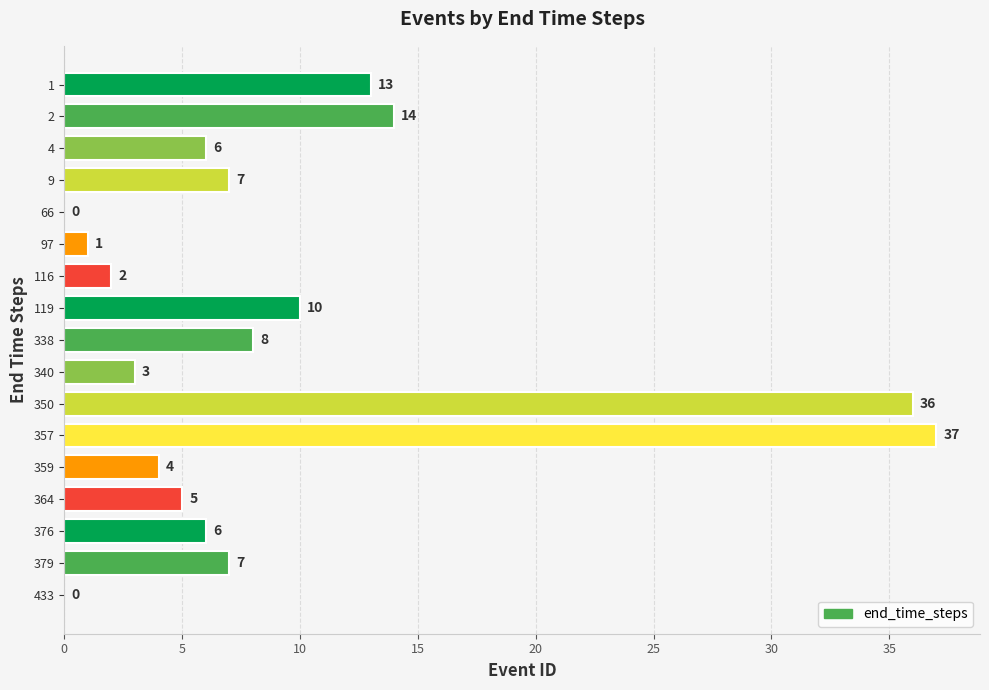

The chart shows a value of 1 at 97. True or false?

True